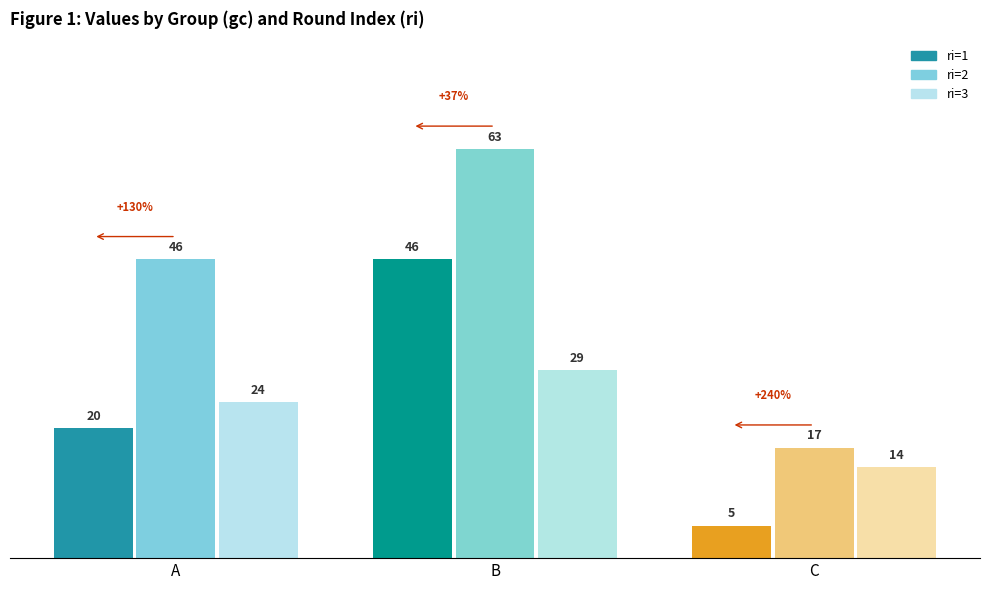

Reading right to left, list all the values displayed in this chart.

ri=1: C=5	B=46	A=20
ri=2: C=17	B=63	A=46
ri=3: C=14	B=29	A=24